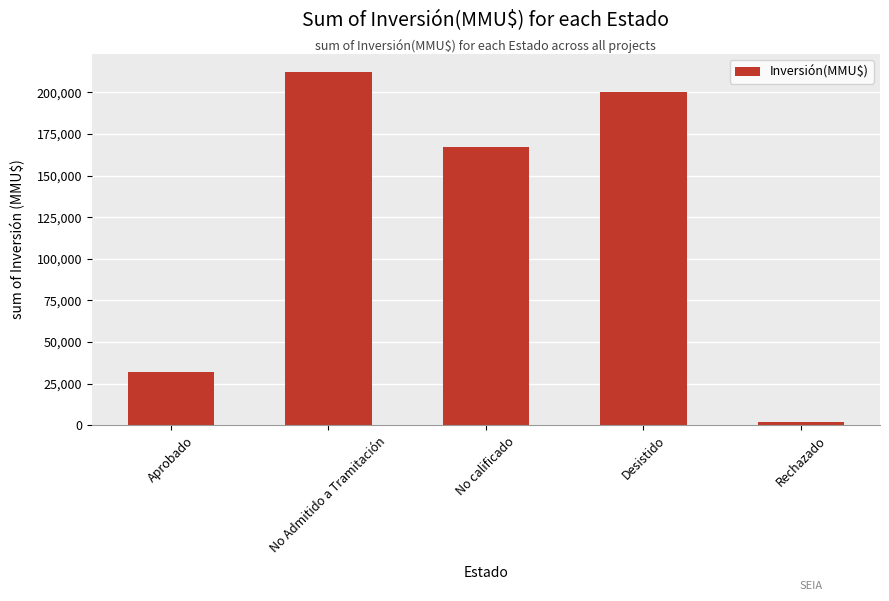

What is the average value?

122825